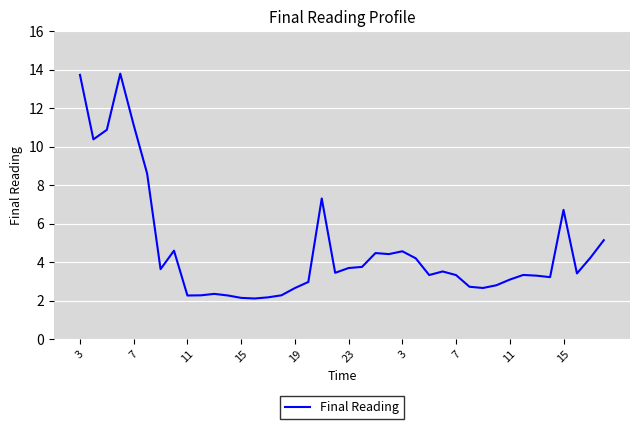

What is the minimum value shown in the chart?

2.1